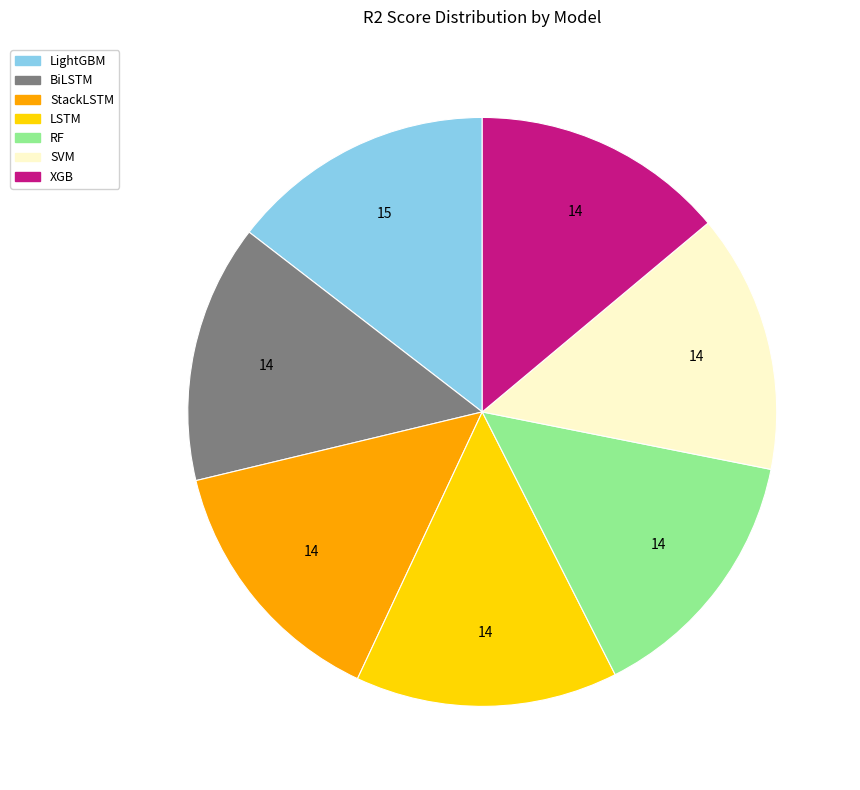

True or false: LightGBM accounts for 20% of the total.

False